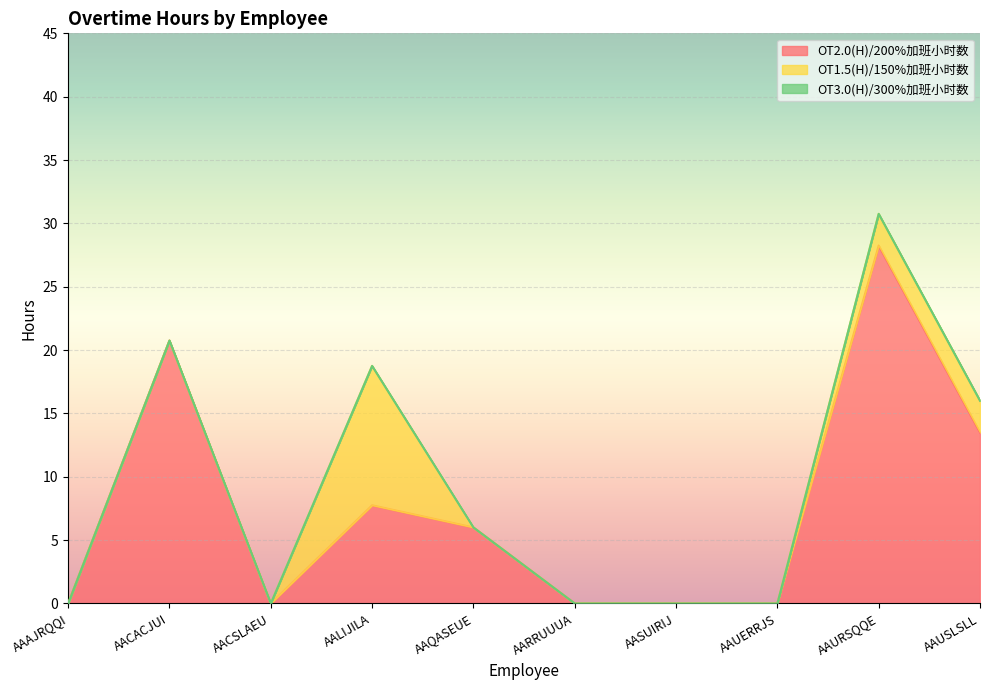

How many categories are shown in the chart?

10